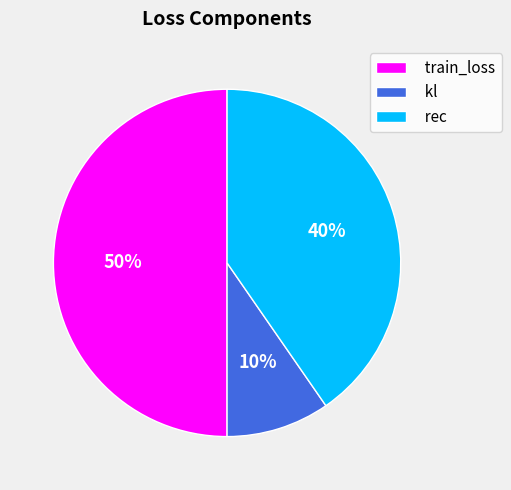

Rank the categories by value from highest to lowest.

train_loss, rec, kl